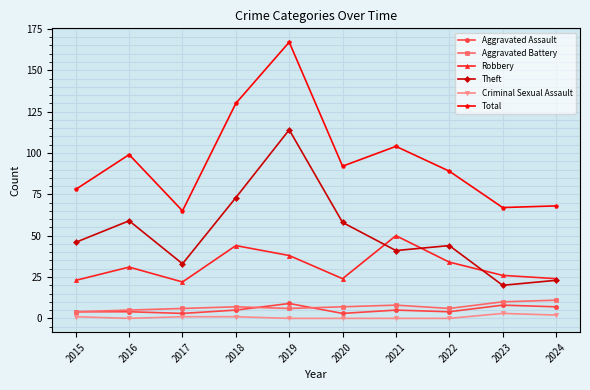

What is the lowest value of the Aggravated Battery series?

4